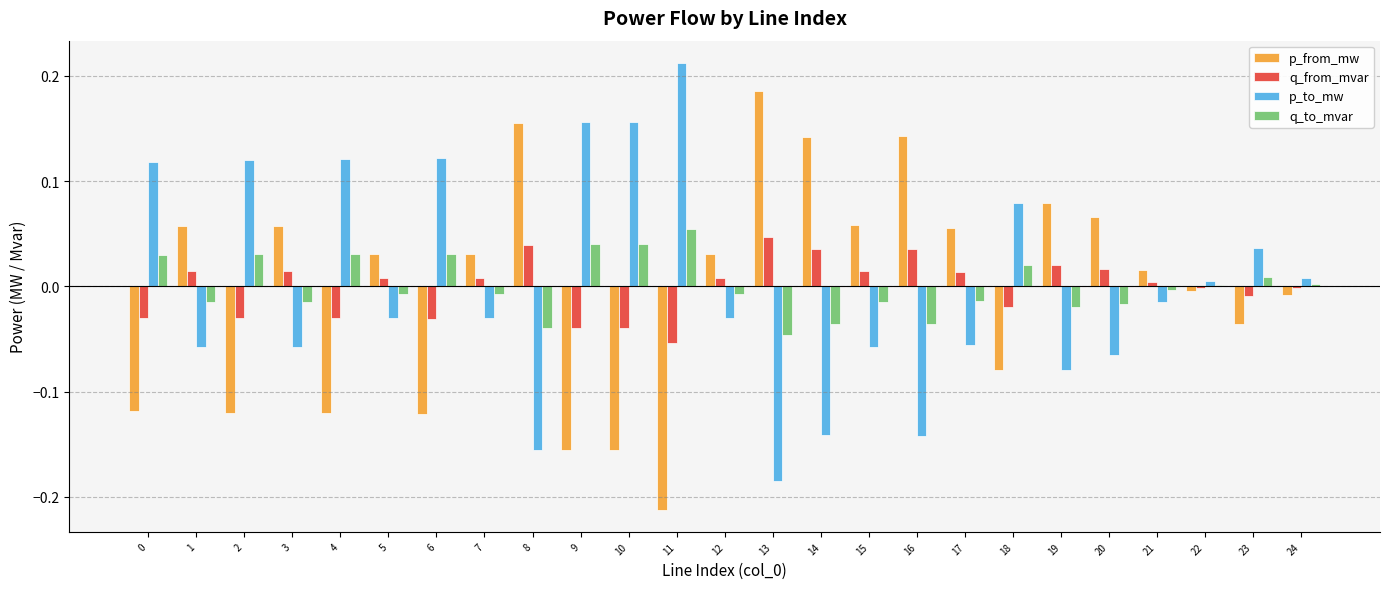

Which label corresponds to the largest value in the chart?

11